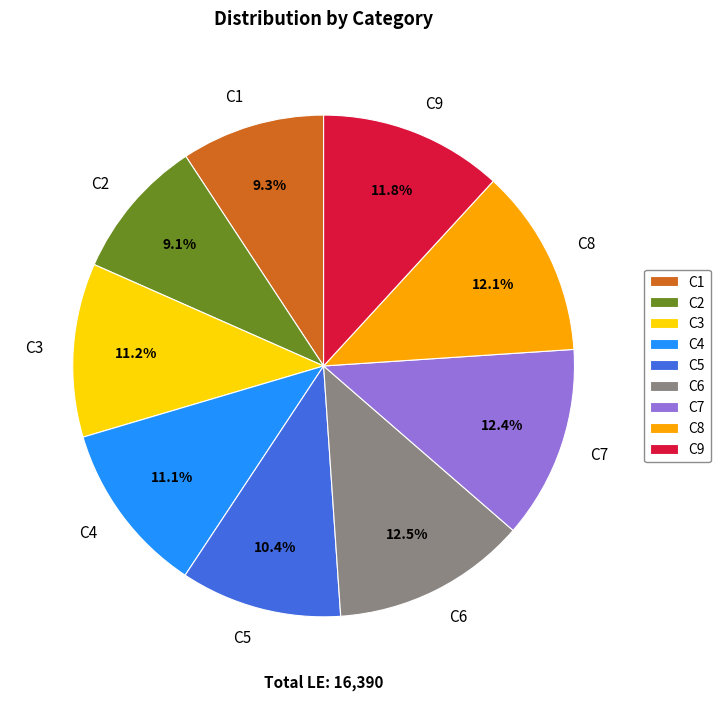

Is there a majority slice in this chart?

No